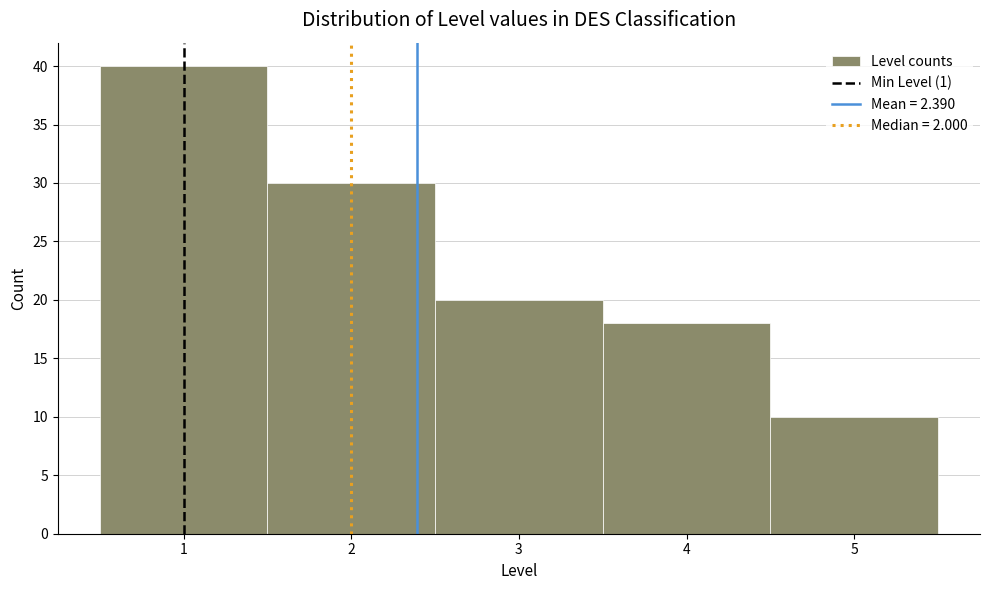

What is the height of the bar covering 3.5 to 4.5 on the x-axis? The values are not printed on the chart, so give them approximately, as read against the axis.

18